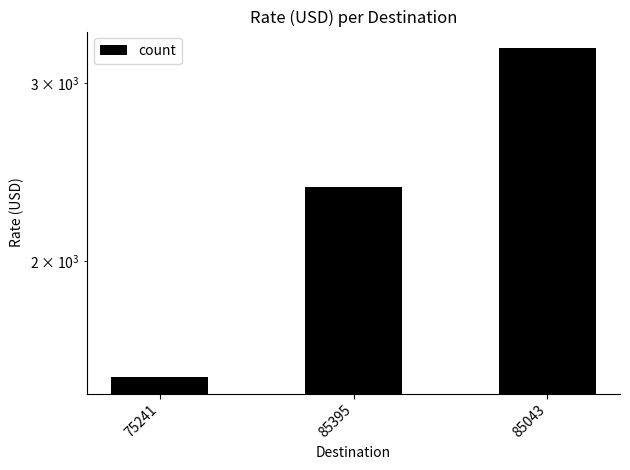

Which label corresponds to the largest value in the chart?

85043